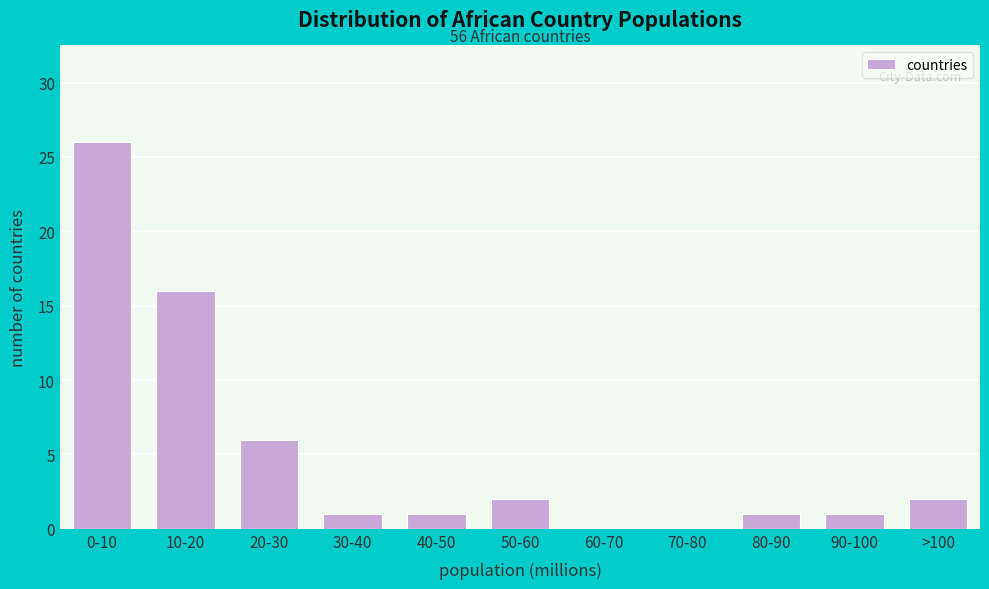

Reading left to right, extract all data points from this chart.

0-10=26	10-20=16	20-30=6	30-40=1	40-50=1	50-60=2	60-70=0	70-80=0	80-90=1	90-100=1	>100=2